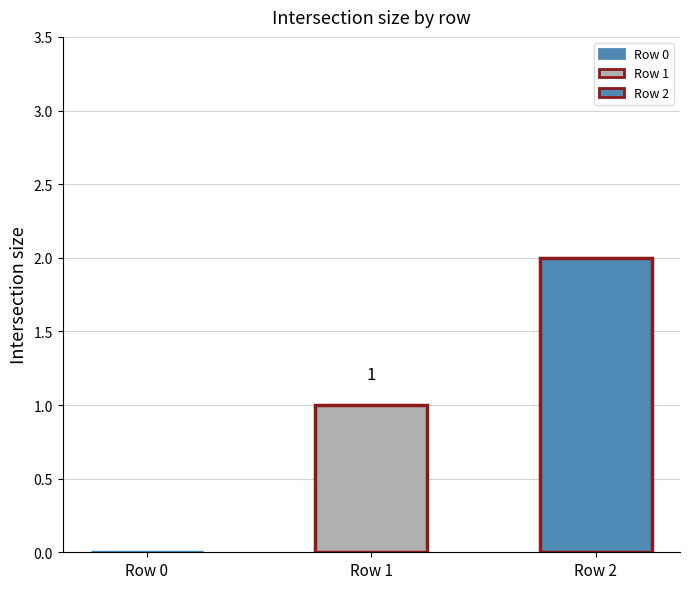

Are the bars horizontal?

No